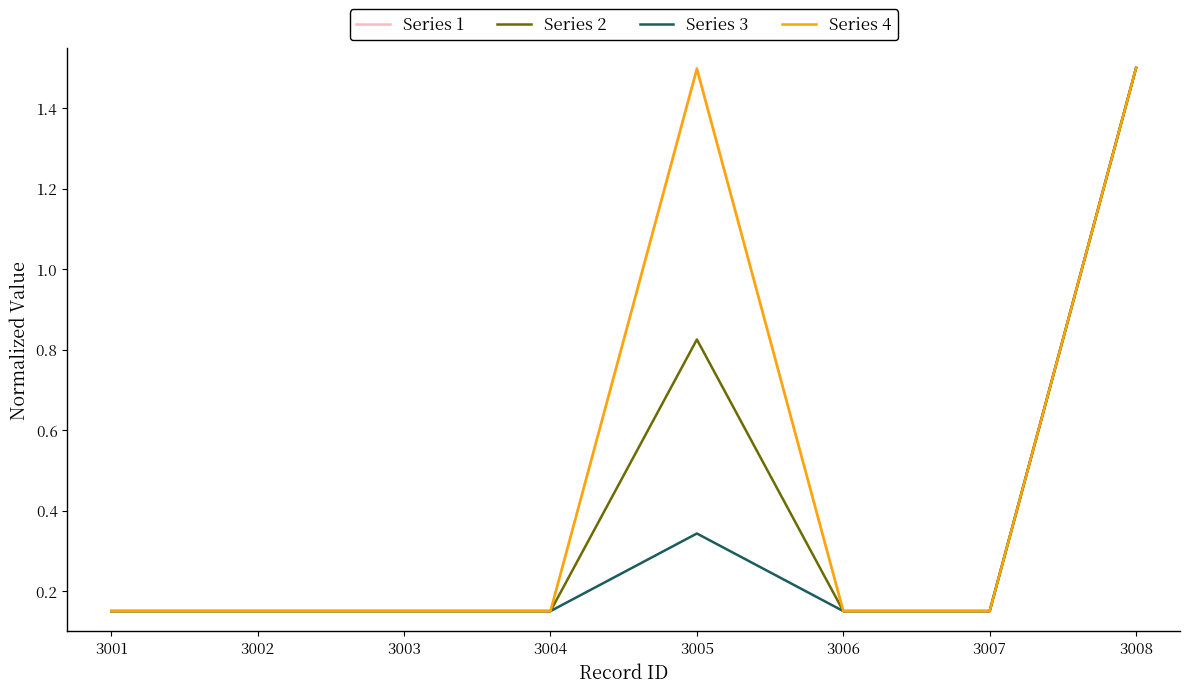

Is the value of Series 1 at 3008 greater than the value of Series 3 at 3005?

Yes